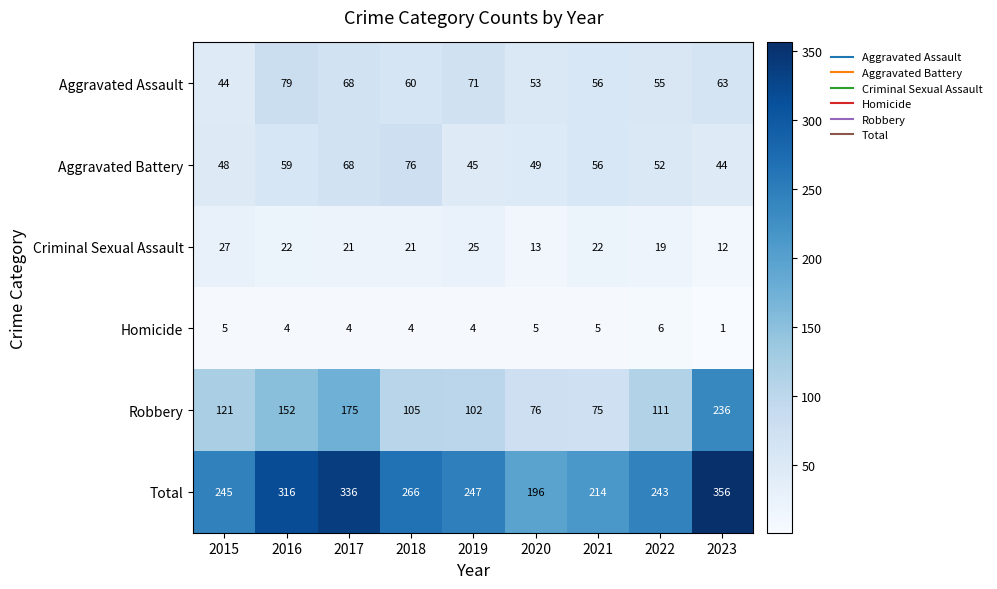

How many data points does each series have?

9